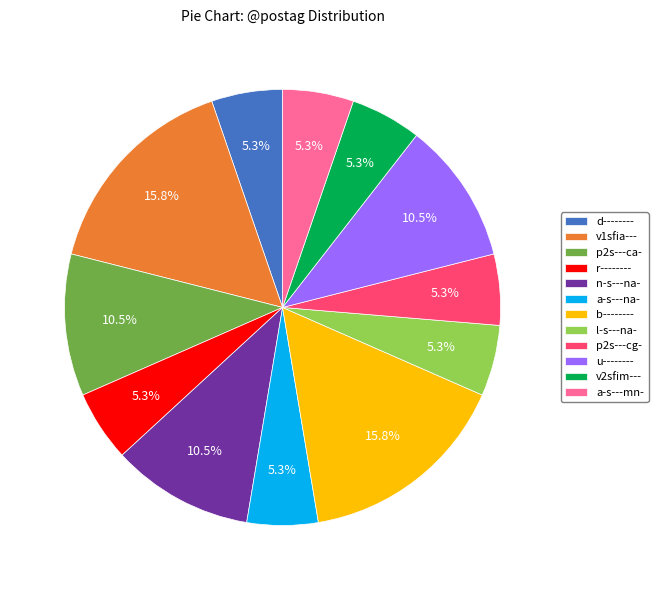

The a-s---na- slice represents 5% of the pie. True or false?

True